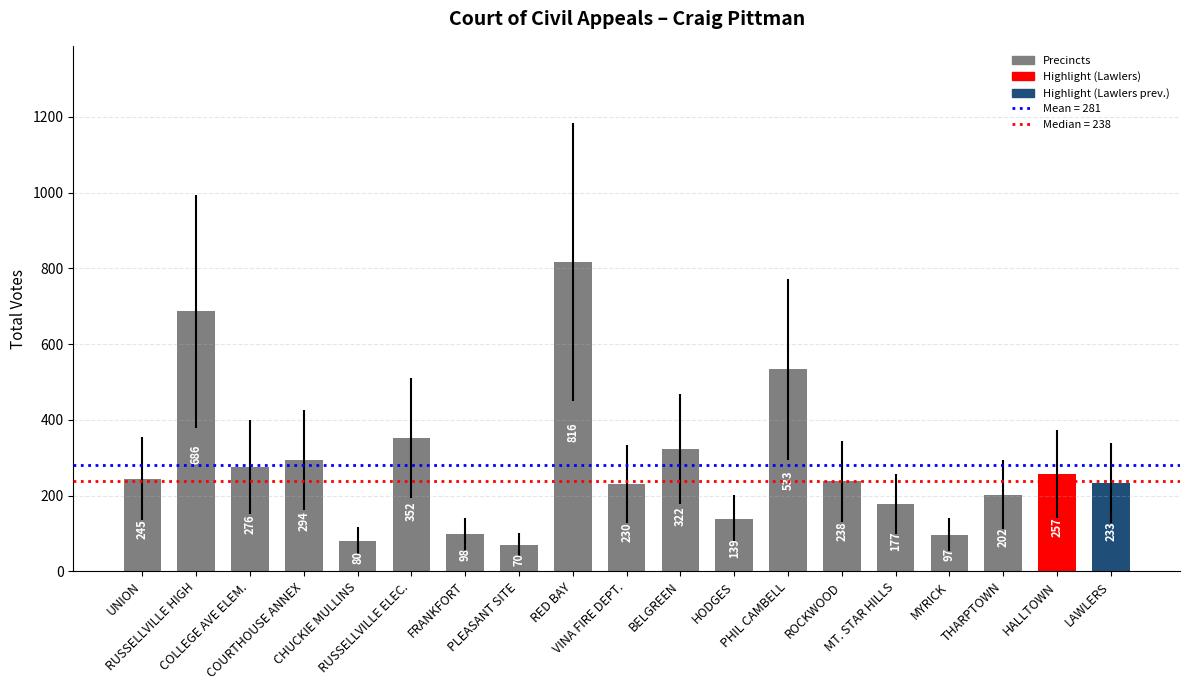

How many series are shown in this chart?

1